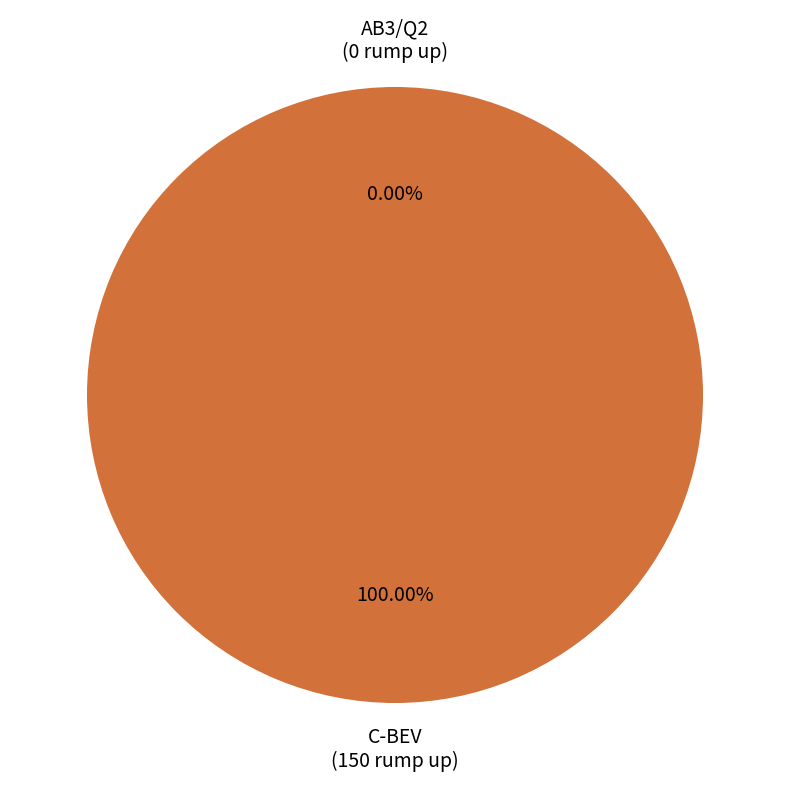

True or false: AB3/Q2 accounts for 0% of the total.

True